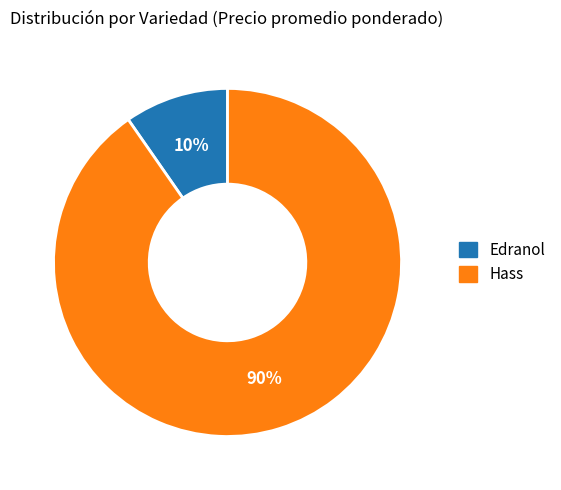

How many slices are in this pie chart?

2